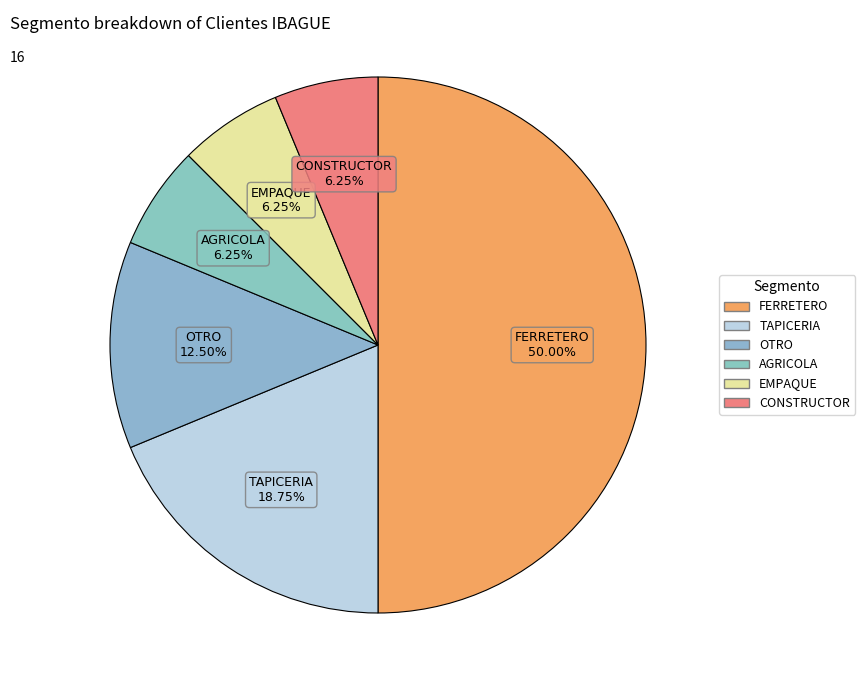

How many segments does this pie chart have?

6